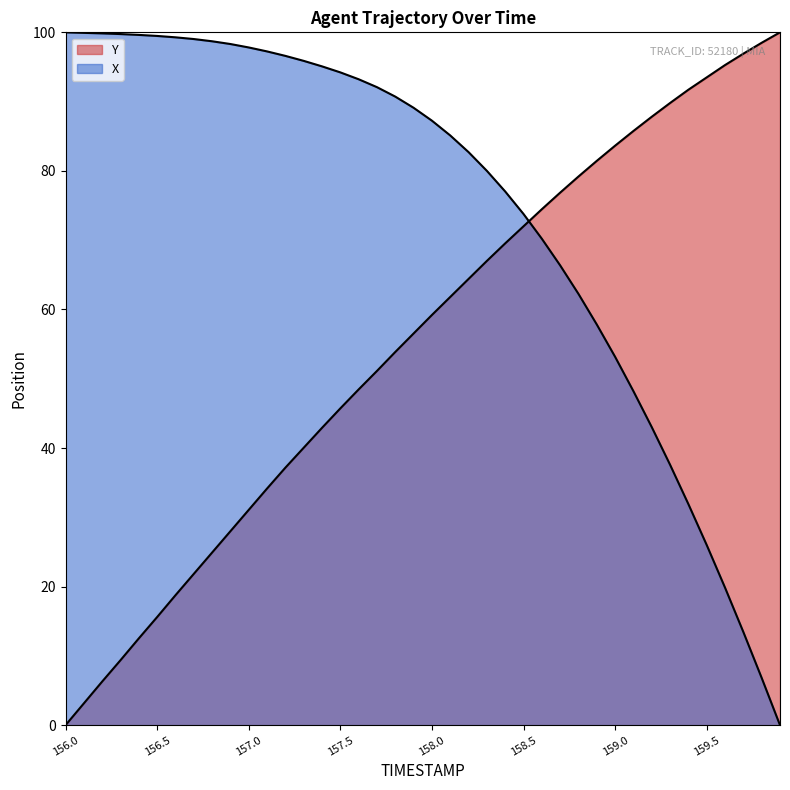

How many distinct data groups are displayed?

2